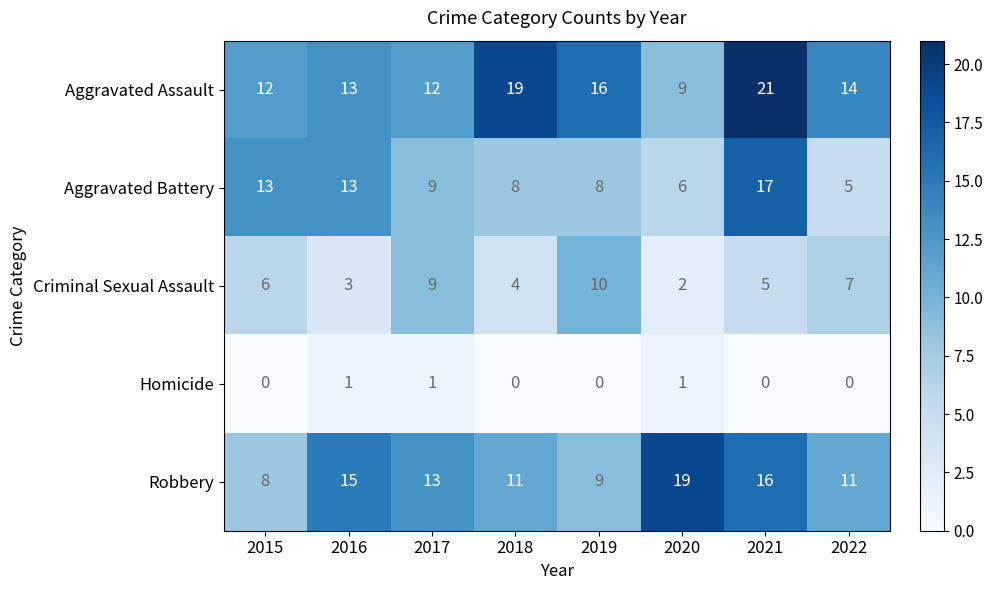

What is the sum of the Robbery values at 2022 and 2015?

19